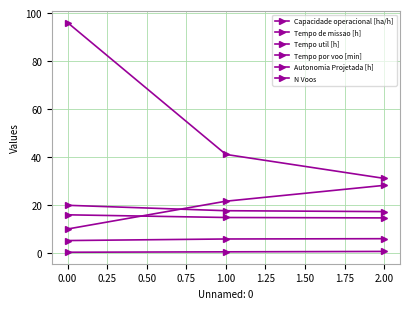

How many distinct data groups are displayed?

6